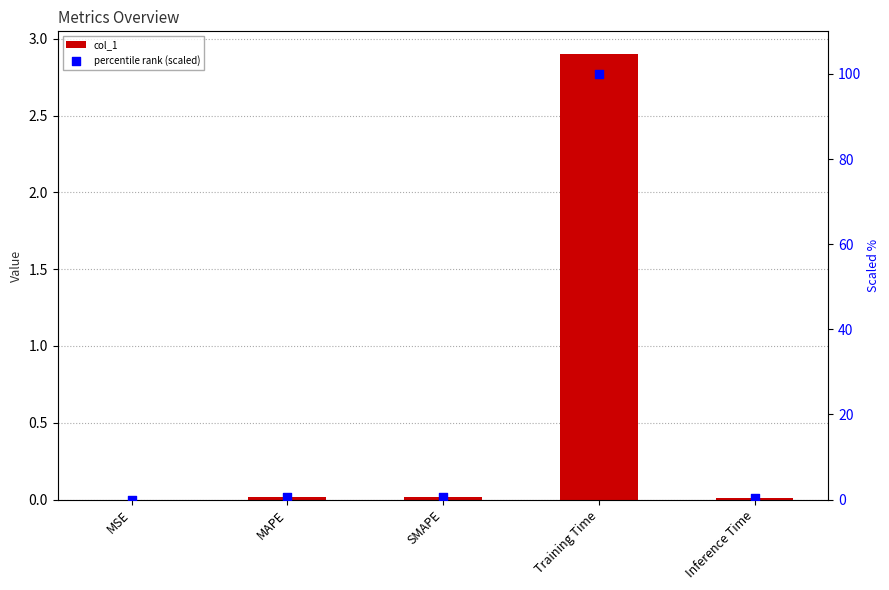

At how many categories does at least one series exceed 28?

1